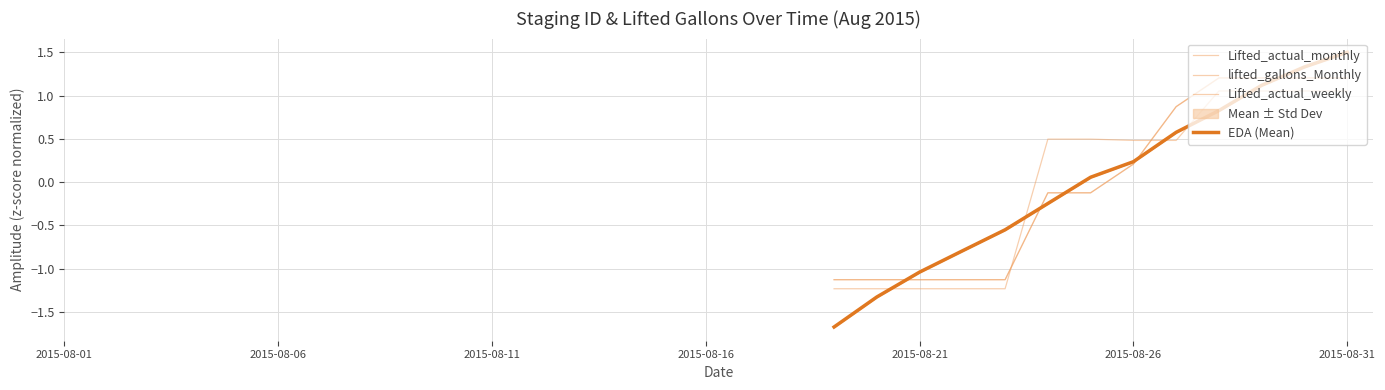

At which category is the sum across all series the highest?

2015-08-31